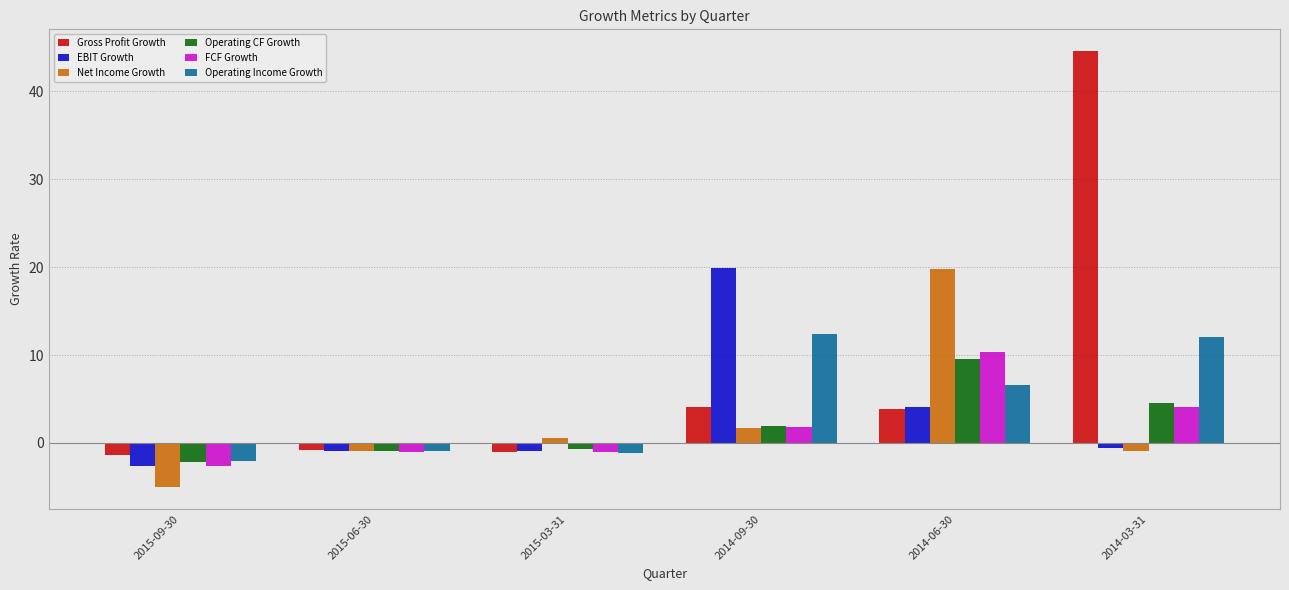

What is the average value of the Operating CF Growth series?

2.0